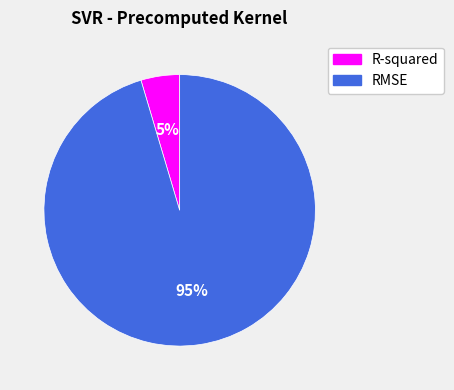

Count the number of slices in the pie.

2